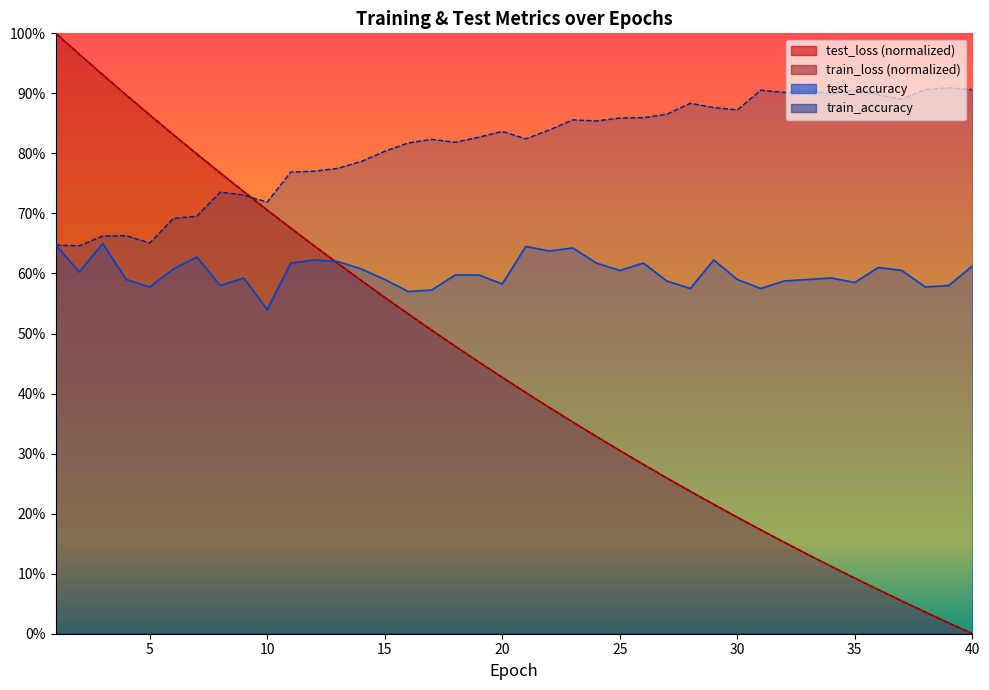

At which label is test_accuracy closest to 0?

10